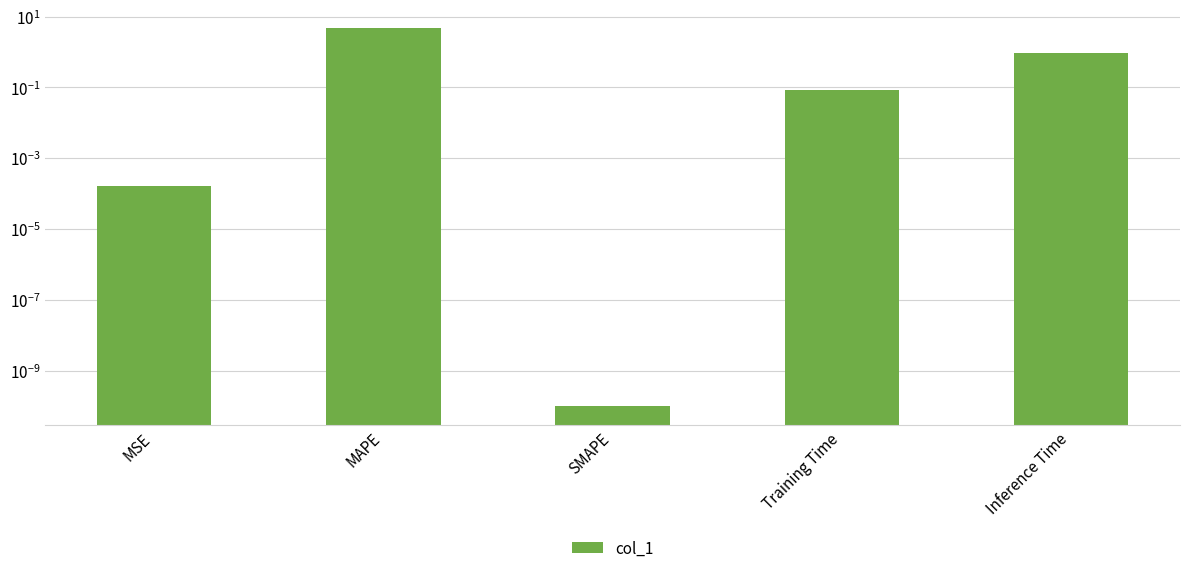

Which label corresponds to the smallest value in the chart?

SMAPE